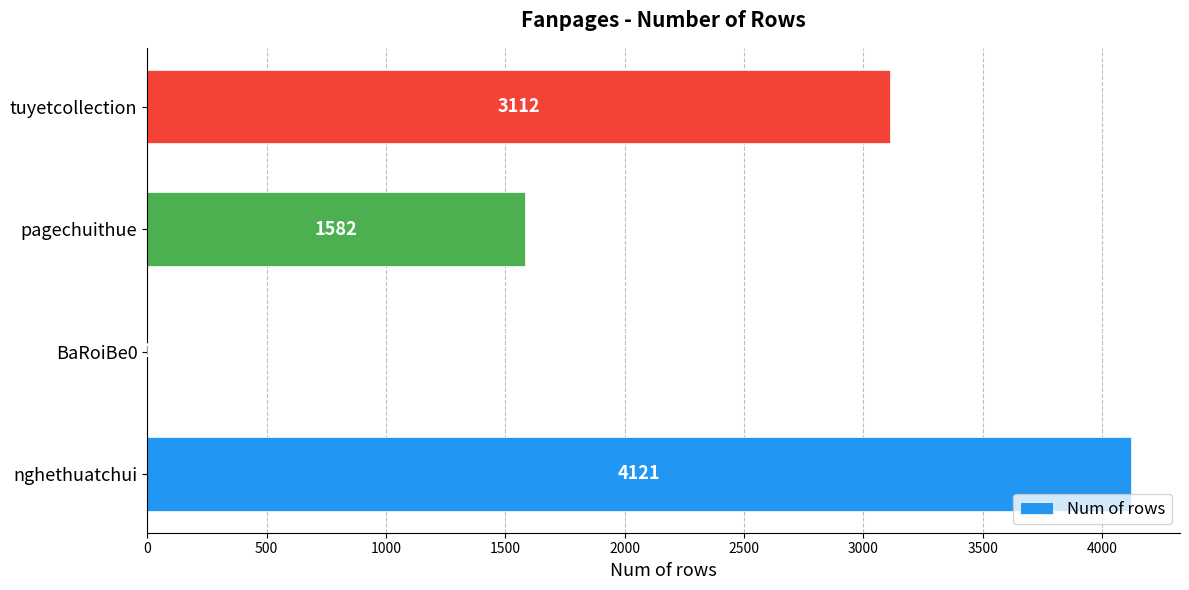

Which category has the highest value across all series?

nghethuatchui